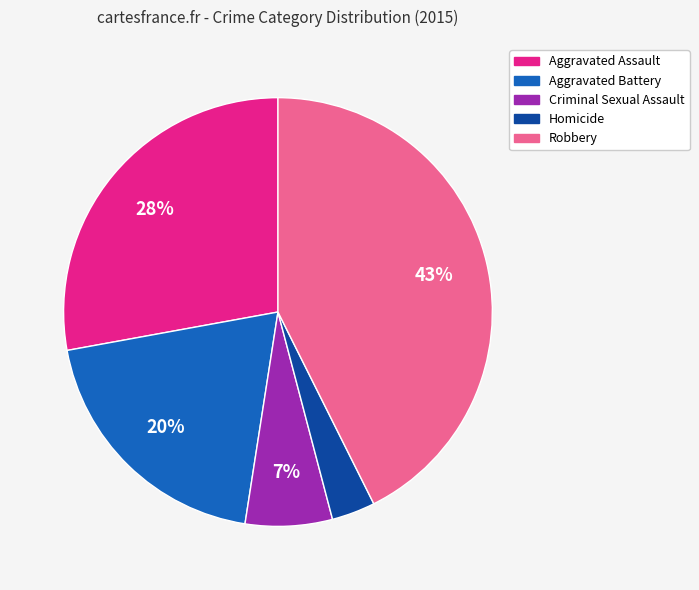

Which category has the biggest portion of the pie?

Robbery